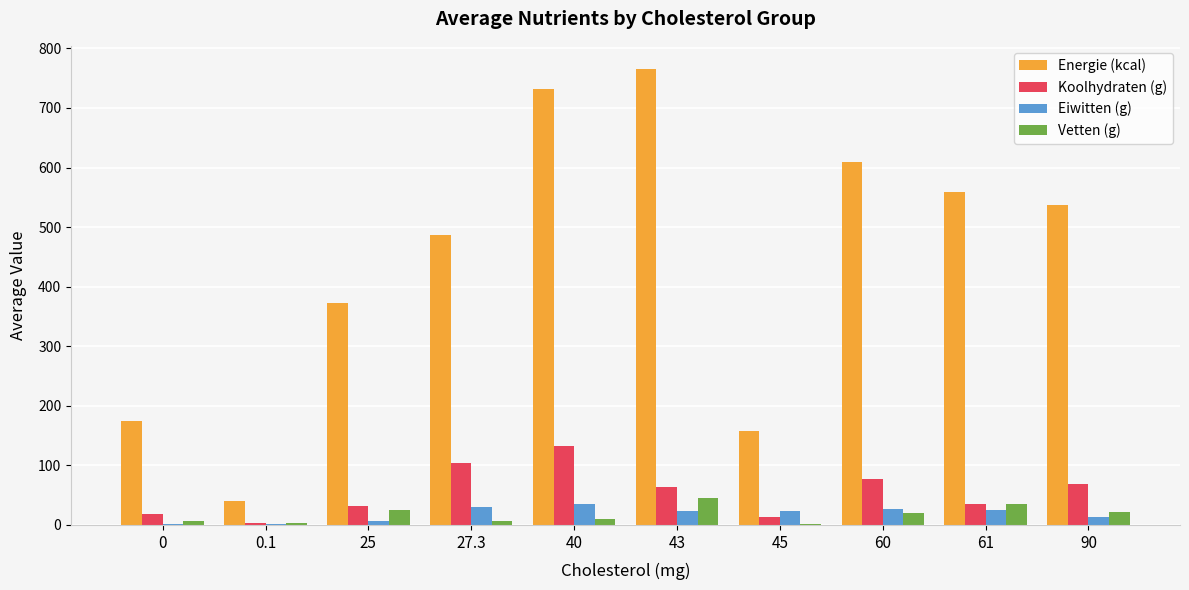

The Vetten (g) series shows 6.3 at 27.3. True or false?

True